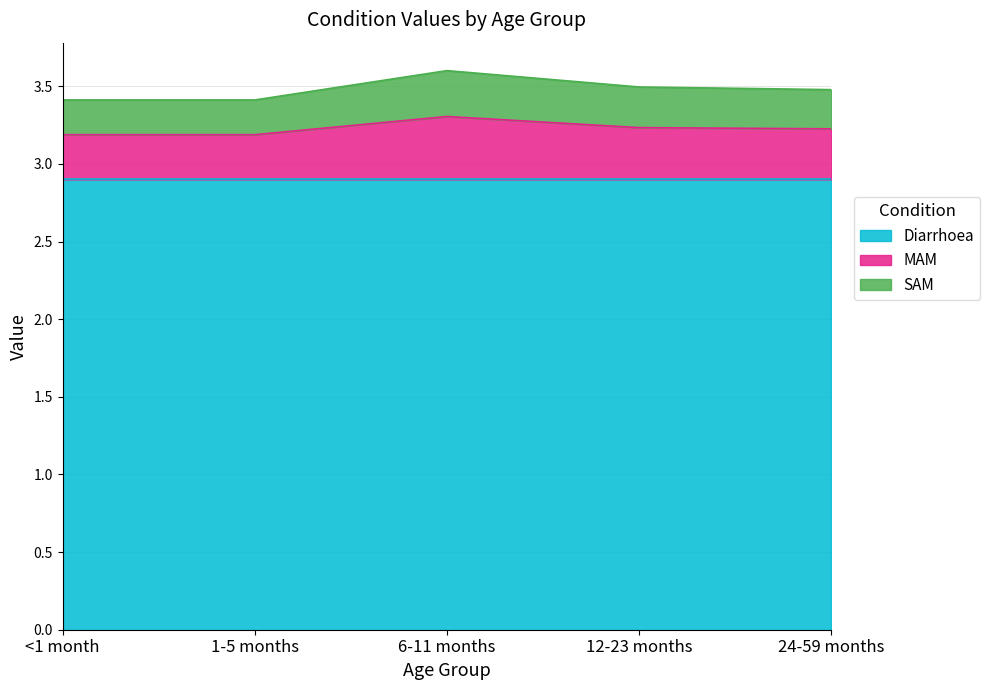

What is the value of the MAM point at the 3rd from the left?

3.3